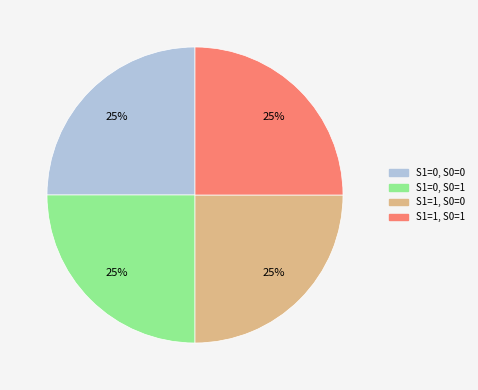

To the nearest percent, what is the average slice percentage?

25%